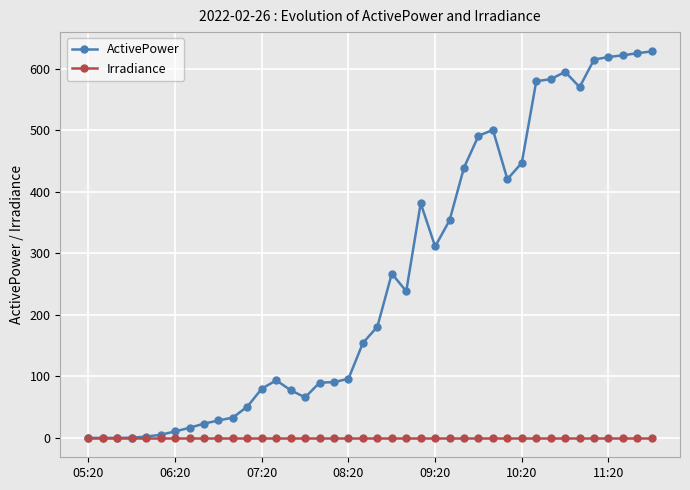

What are all the series names shown in the legend?

ActivePower, Irradiance